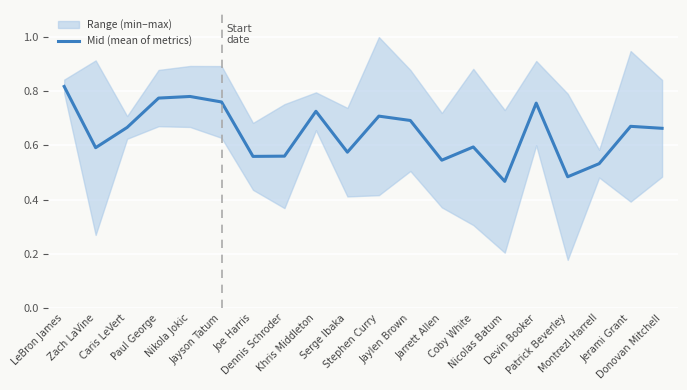

What is the change in value from LeBron James to Dennis Schroder?

-0.3